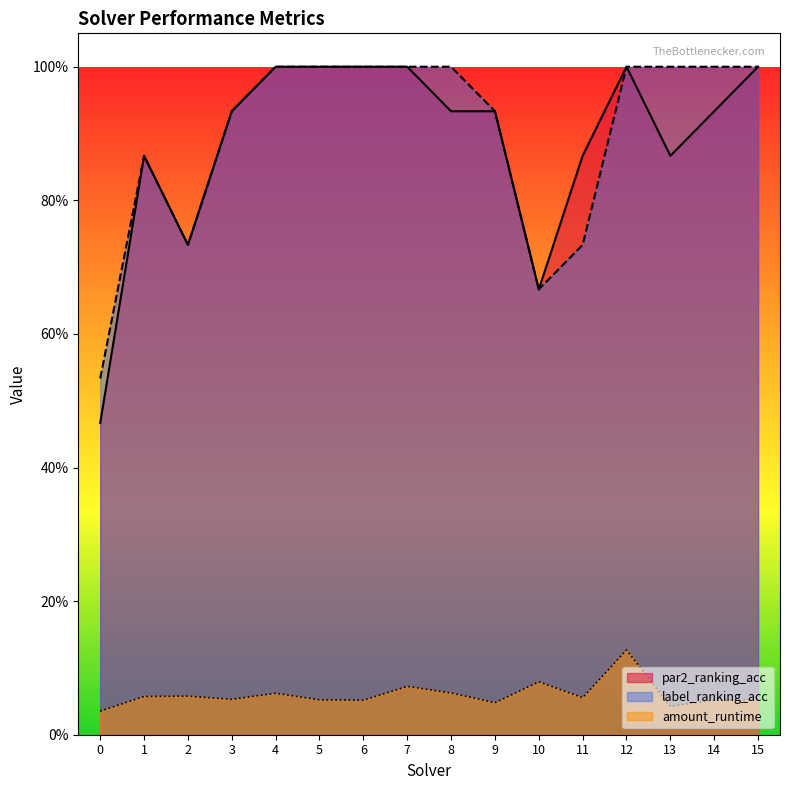

True or false: par2_ranking_acc has a value of 1.0 at 7.

True